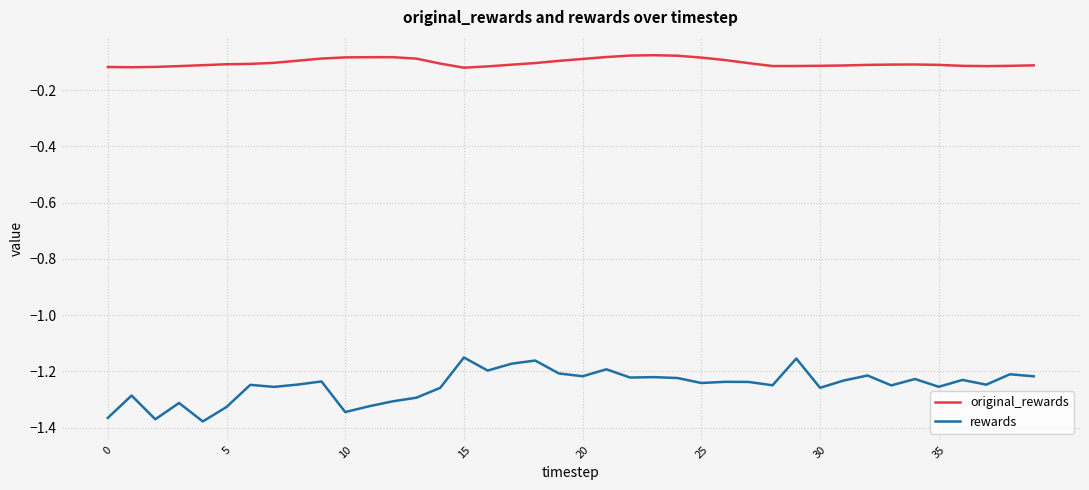

What are all the series names shown in the legend?

original_rewards, rewards